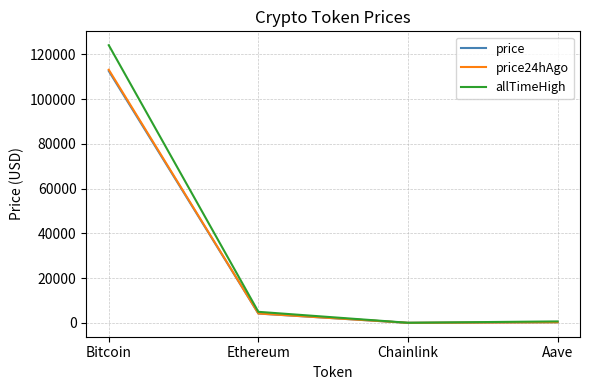

How many distinct data groups are displayed?

3